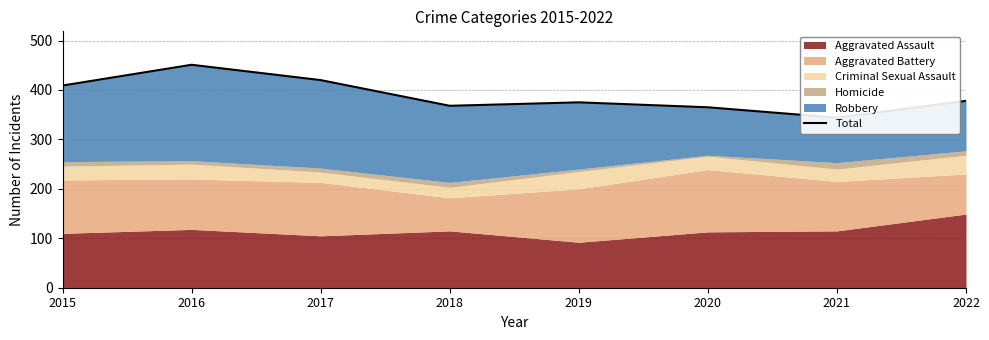

What is the sum of the values at 2018 and 2022?

746